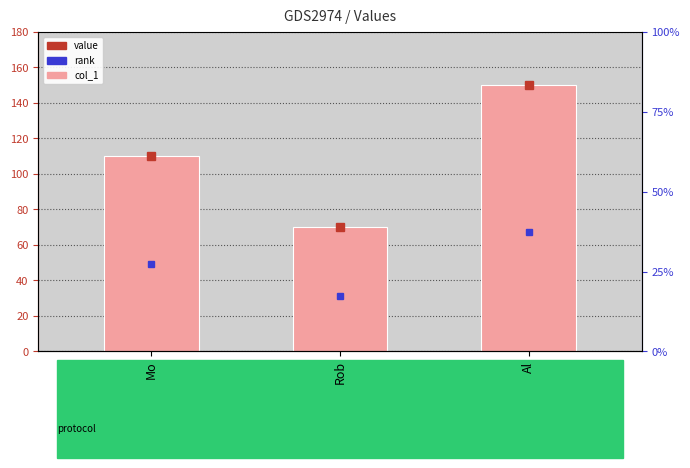

Between Al and Mo, which is larger?

Al